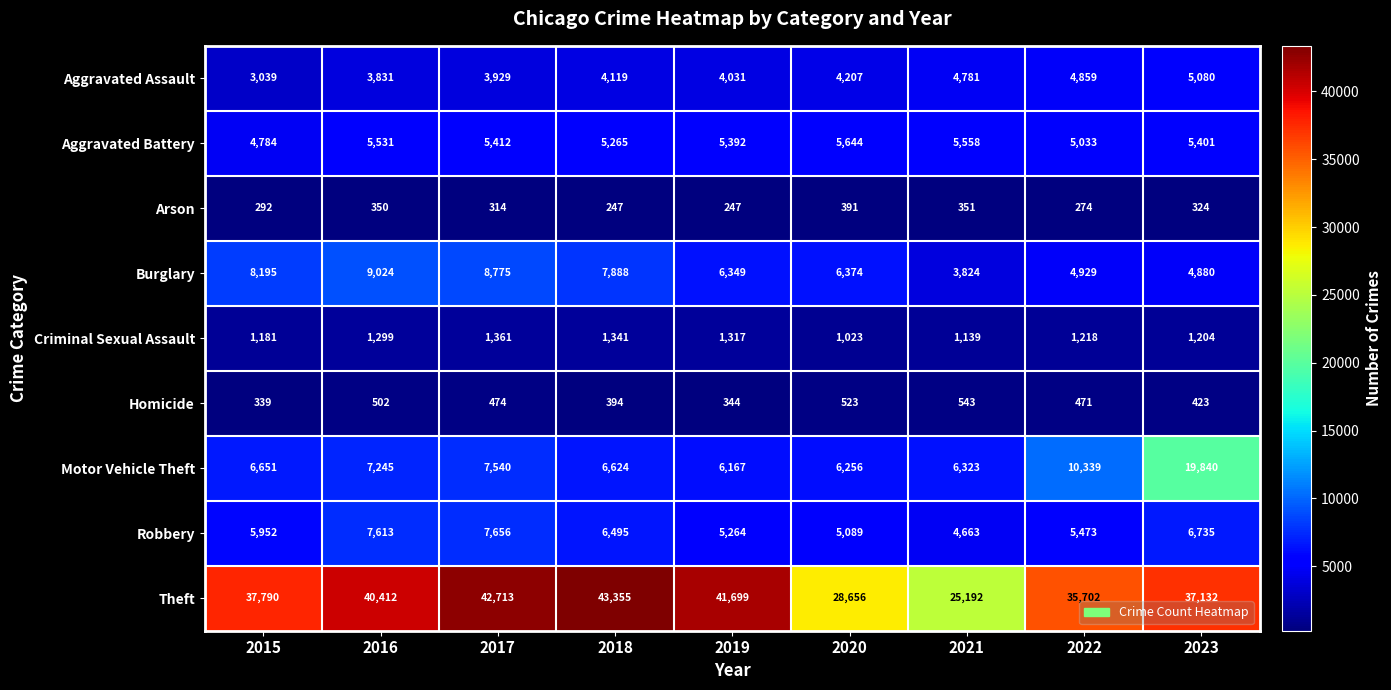

How many data points in Theft are less than 37790?

4